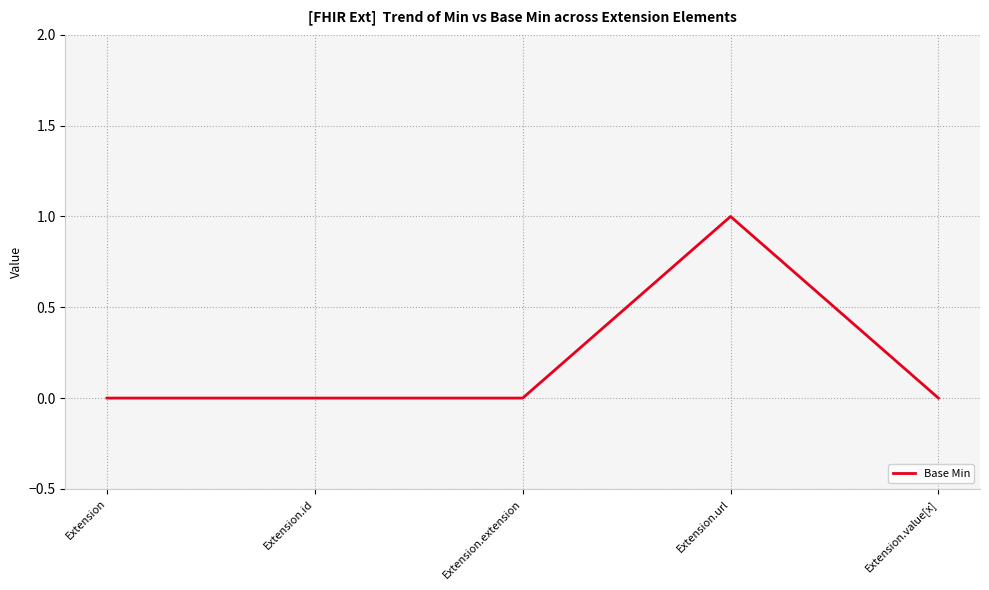

True or false: there are more than 0 points higher than both neighbors.

True